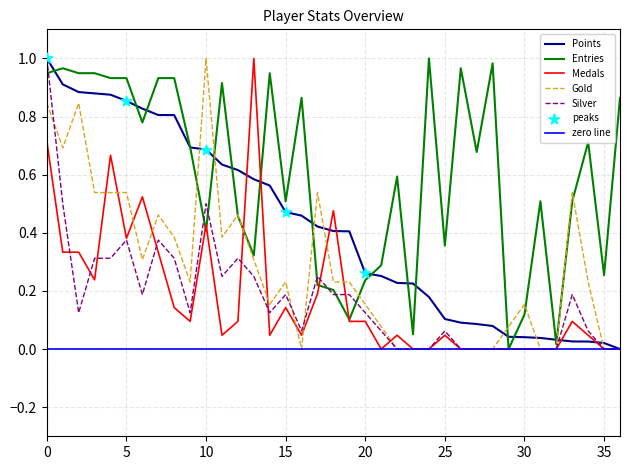

What is the total value across all series at 34?

1.1